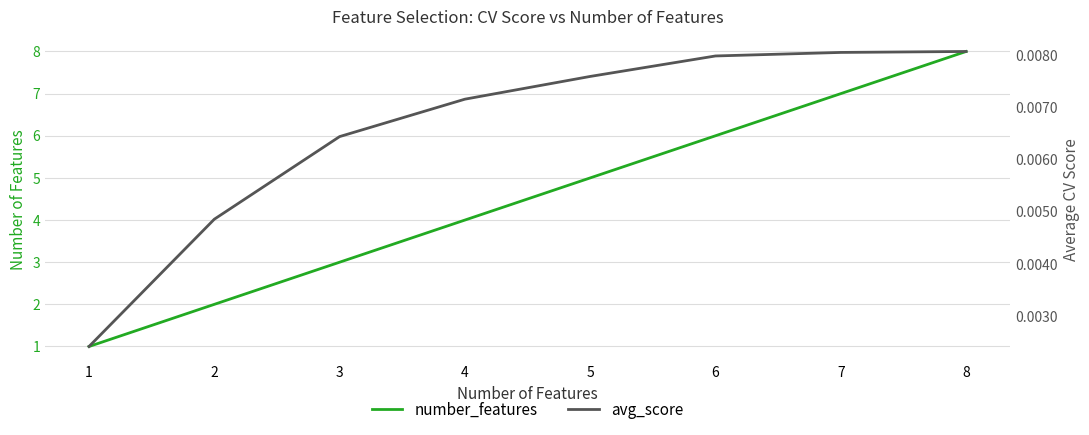

What is the greatest value displayed?

8.0